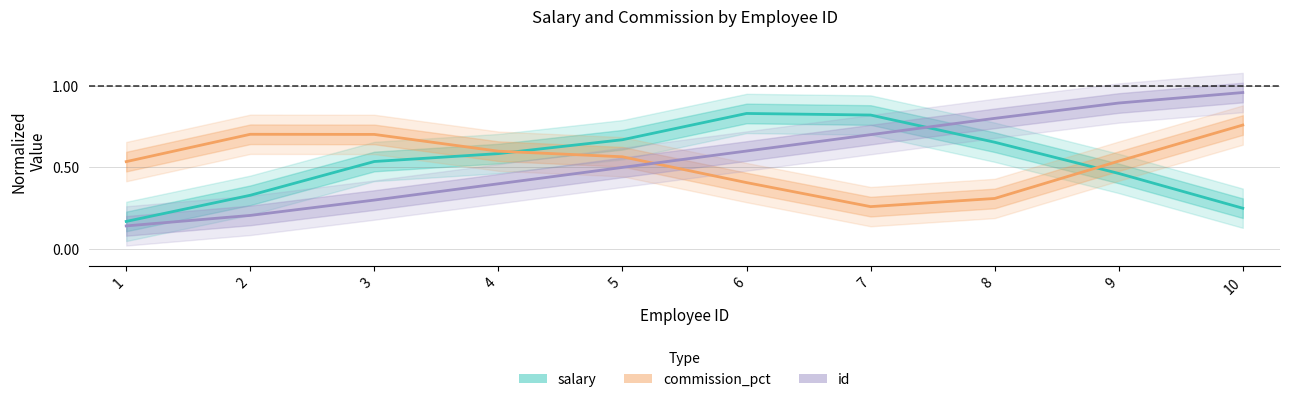

Rank the categories by id value from highest to lowest.

10, 9, 8, 7, 6, 5, 4, 3, 2, 1